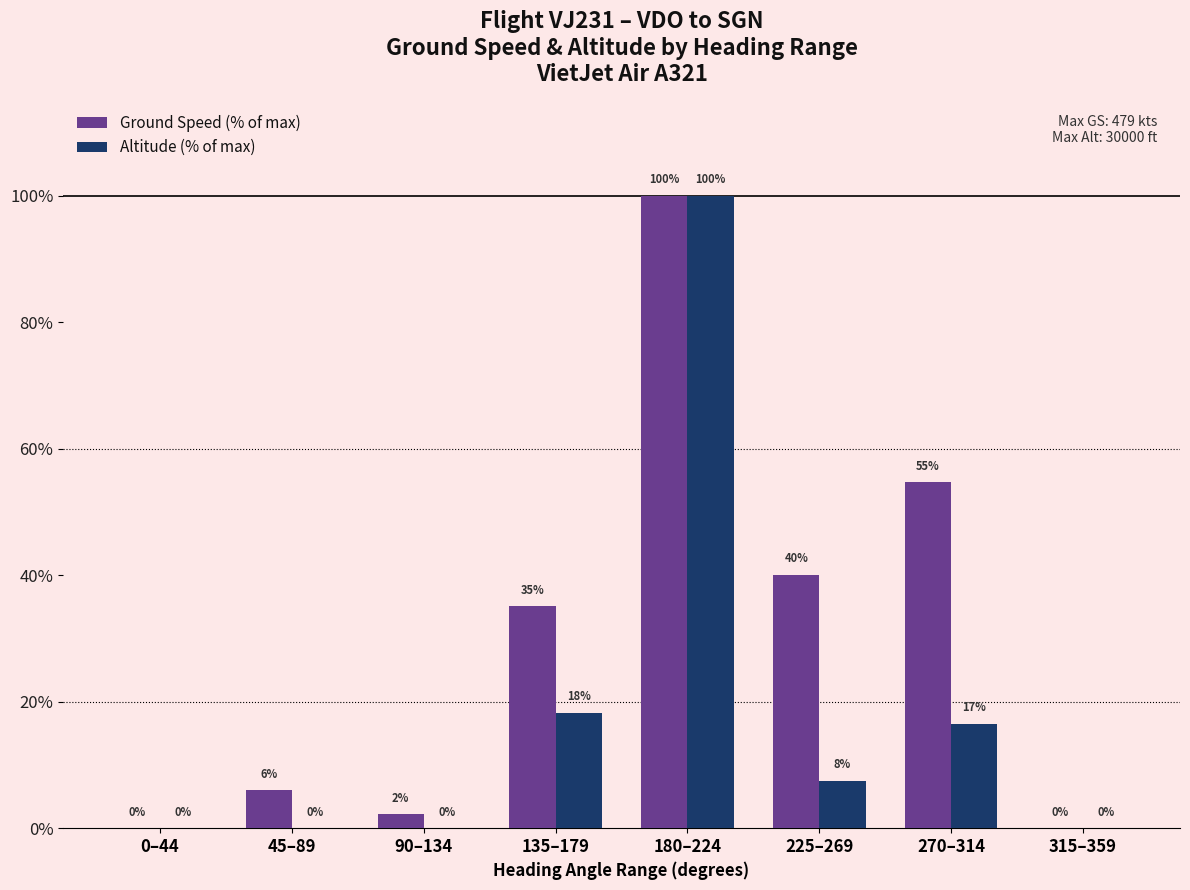

Which category has the highest value across all series?

180–224